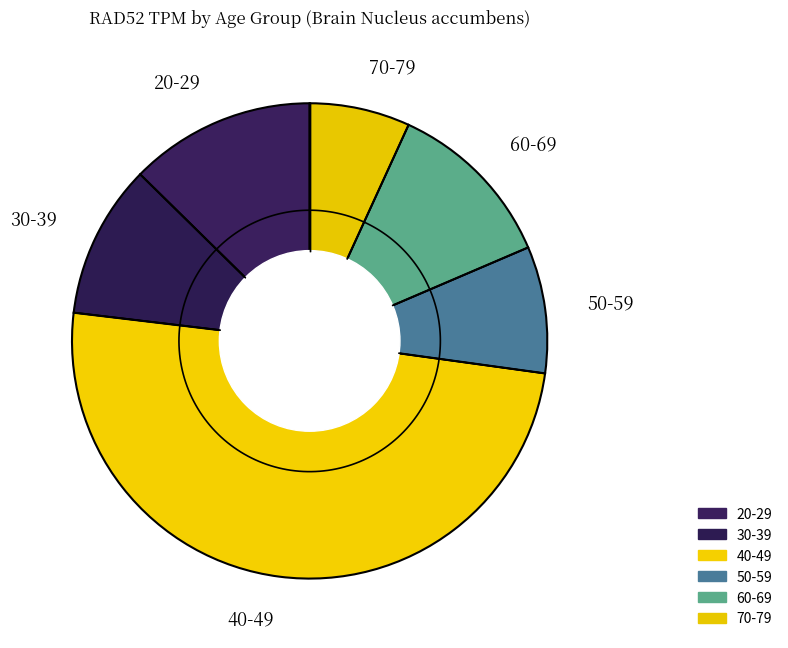

What is the smallest slice in the pie chart?

70-79